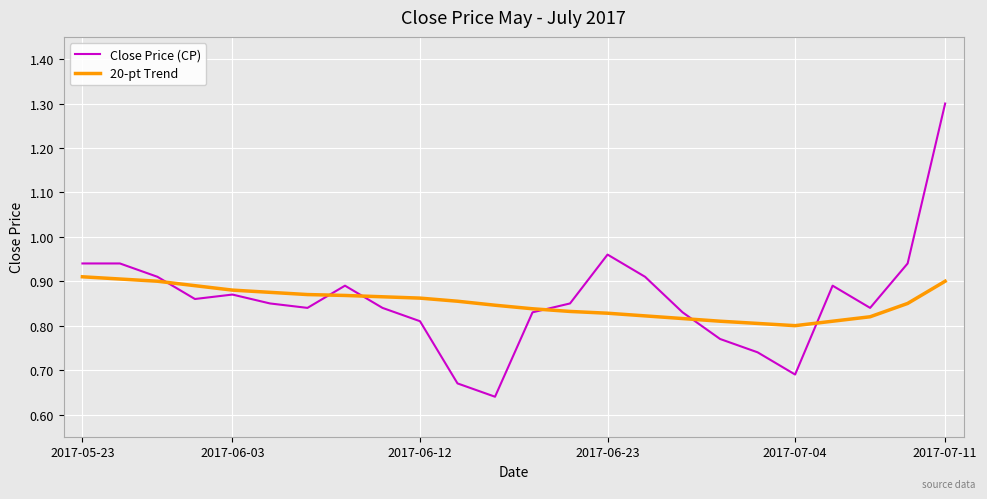

Count the 20-pt Trend values in the range 0 to 1.

24